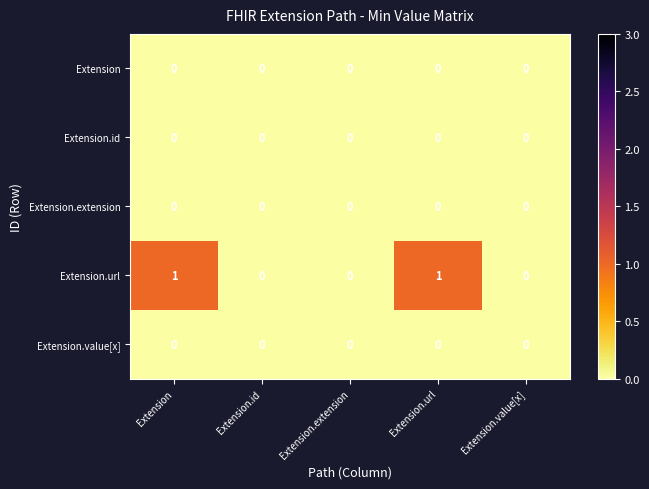

Which series has the largest range (max minus min)?

Extension.url